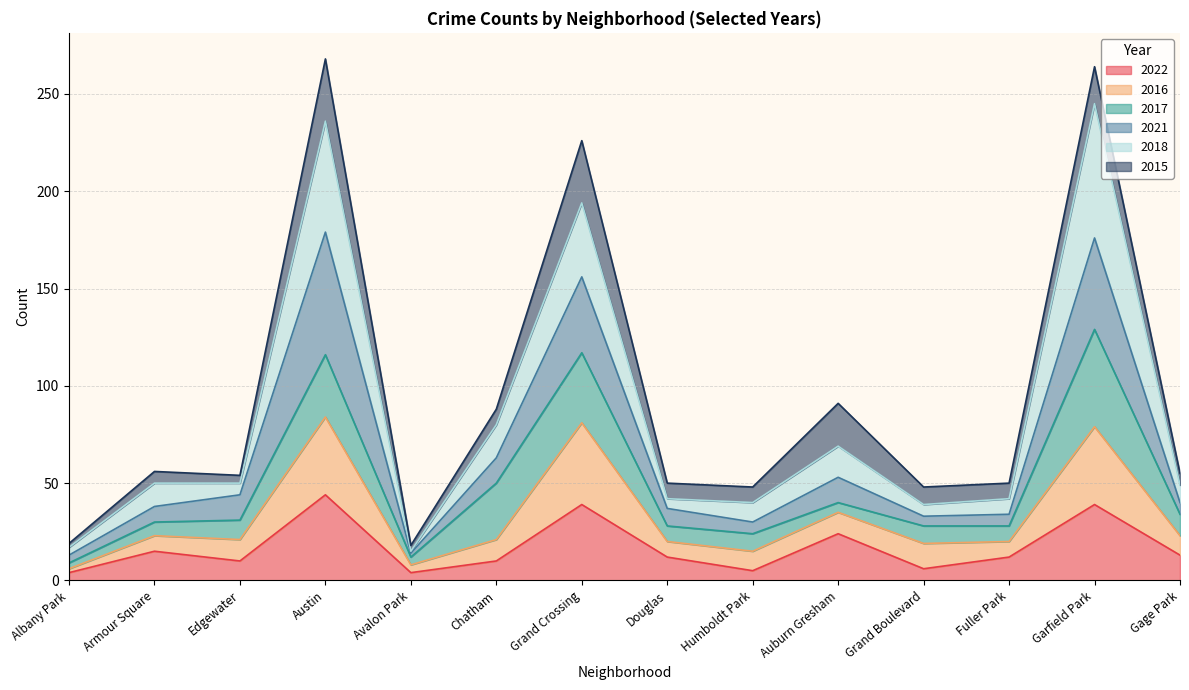

Which series has the largest total across all categories?

2018